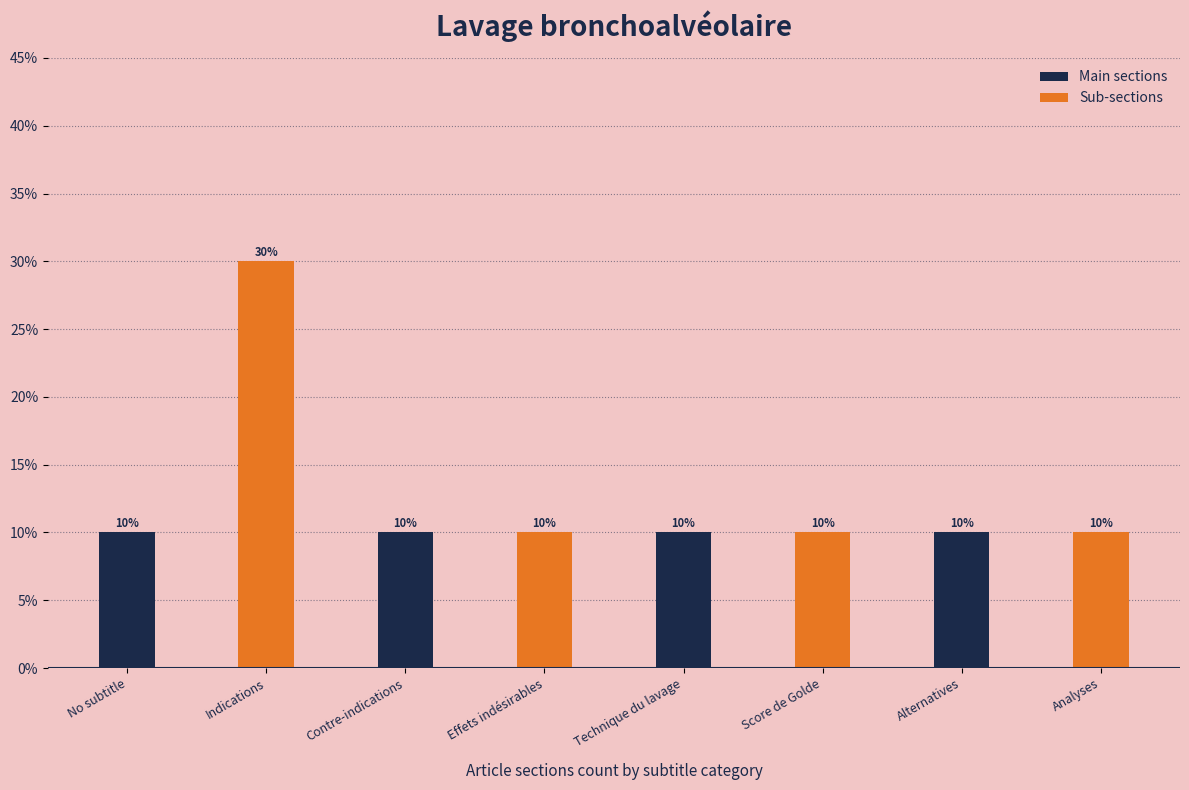

What are all the series names shown in the legend?

Main sections, Sub-sections